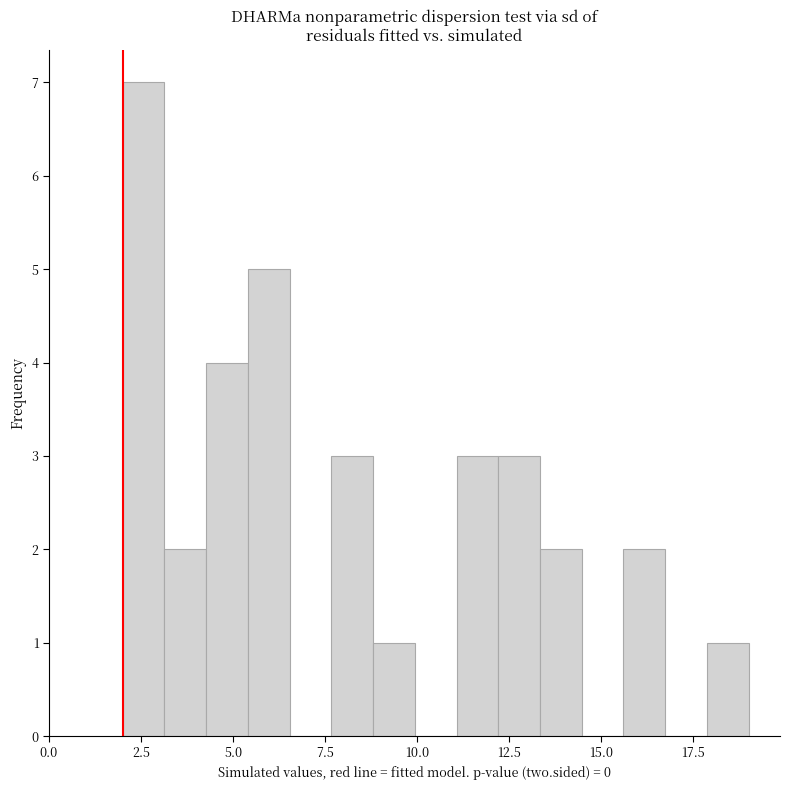

Read against the x-axis, roughly where is the centre of the tallest bar?

2.5